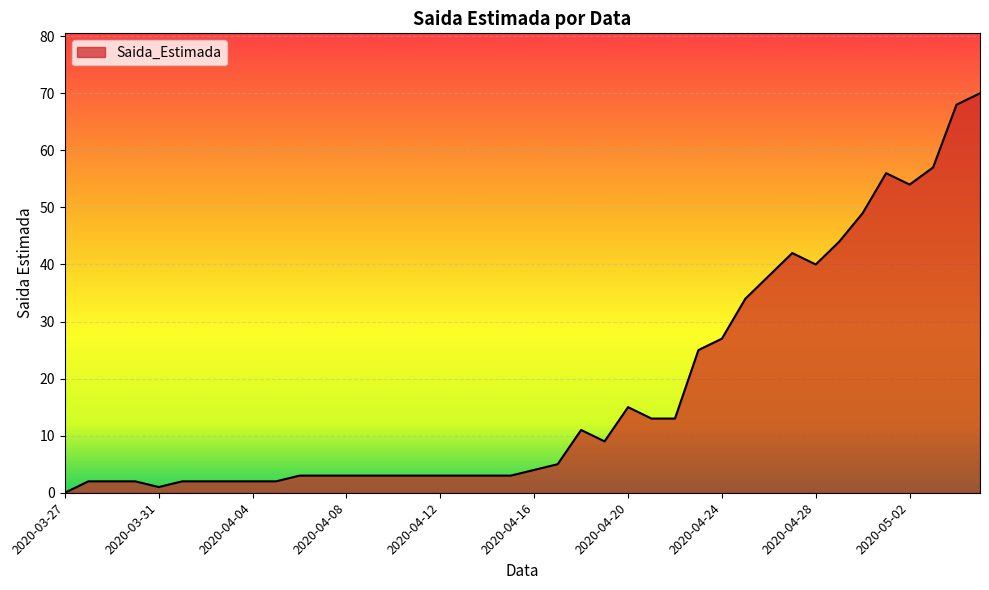

What is the greatest value displayed?

70